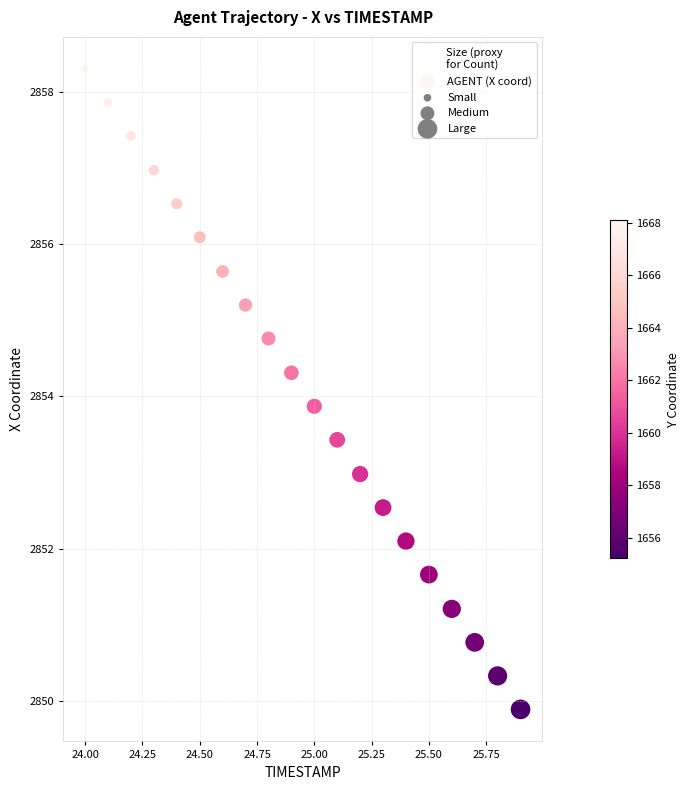

What Y value in the scatter plot is closest to 2854?

2853.9